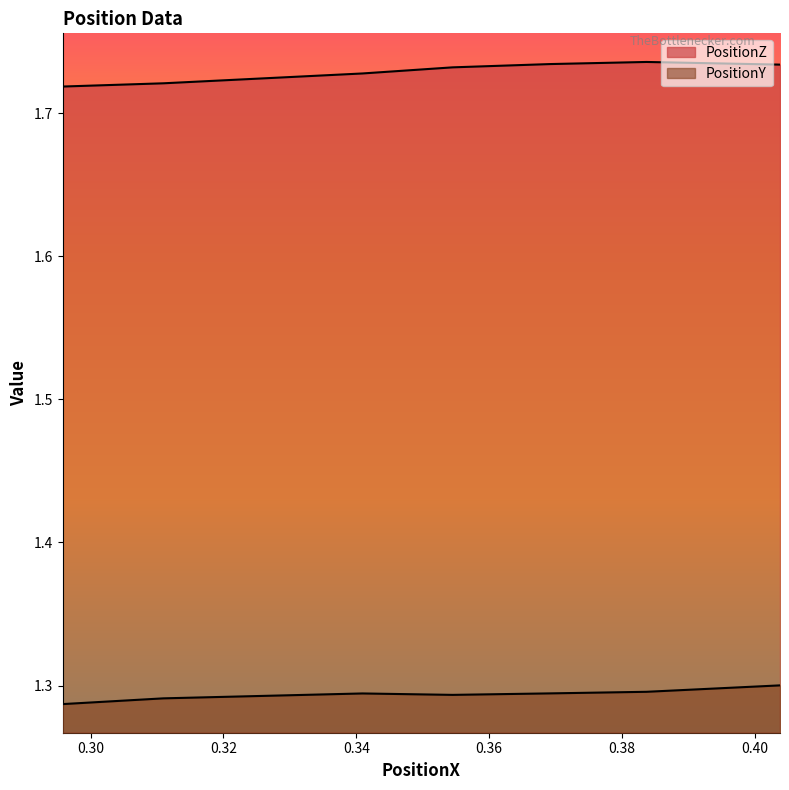

What is the value of the PositionZ point at the 5th from the left?

1.7